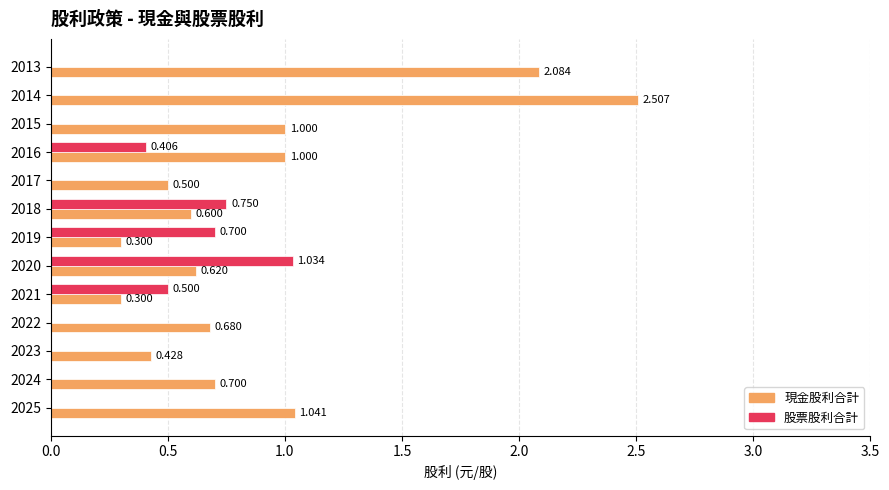

Which series has the largest total across all categories?

現金股利合計